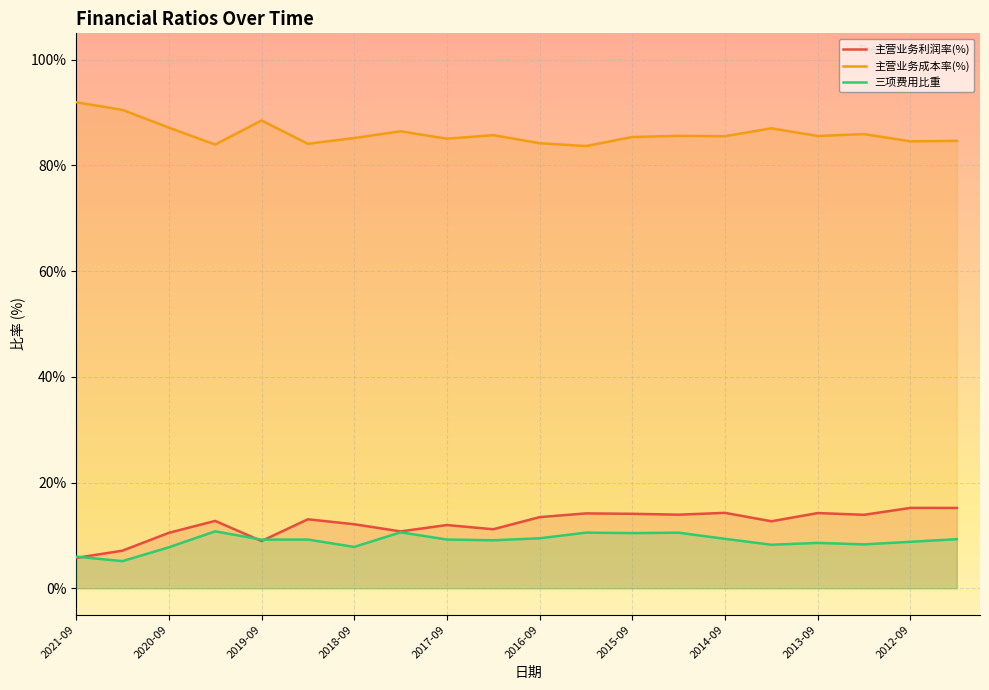

Reading left to right, transcribe all the data shown in this chart.

主营业务利润率(%): 5.7	7.1	10.5	12.7	8.9	13.0	12.1	10.8	12.0	11.2	13.5	14.2	14.1	13.9	14.3	12.7	14.2	13.9	15.2	15.2
主营业务成本率(%): 92.0	90.5	87.2	84.0	88.5	84.1	85.2	86.5	85.1	85.7	84.2	83.7	85.4	85.6	85.5	87.0	85.6	85.9	84.6	84.7
三项费用比重: 6.0	5.1	7.7	10.8	9.2	9.2	7.8	10.6	9.2	9.1	9.5	10.5	10.4	10.5	9.3	8.2	8.6	8.3	8.8	9.3